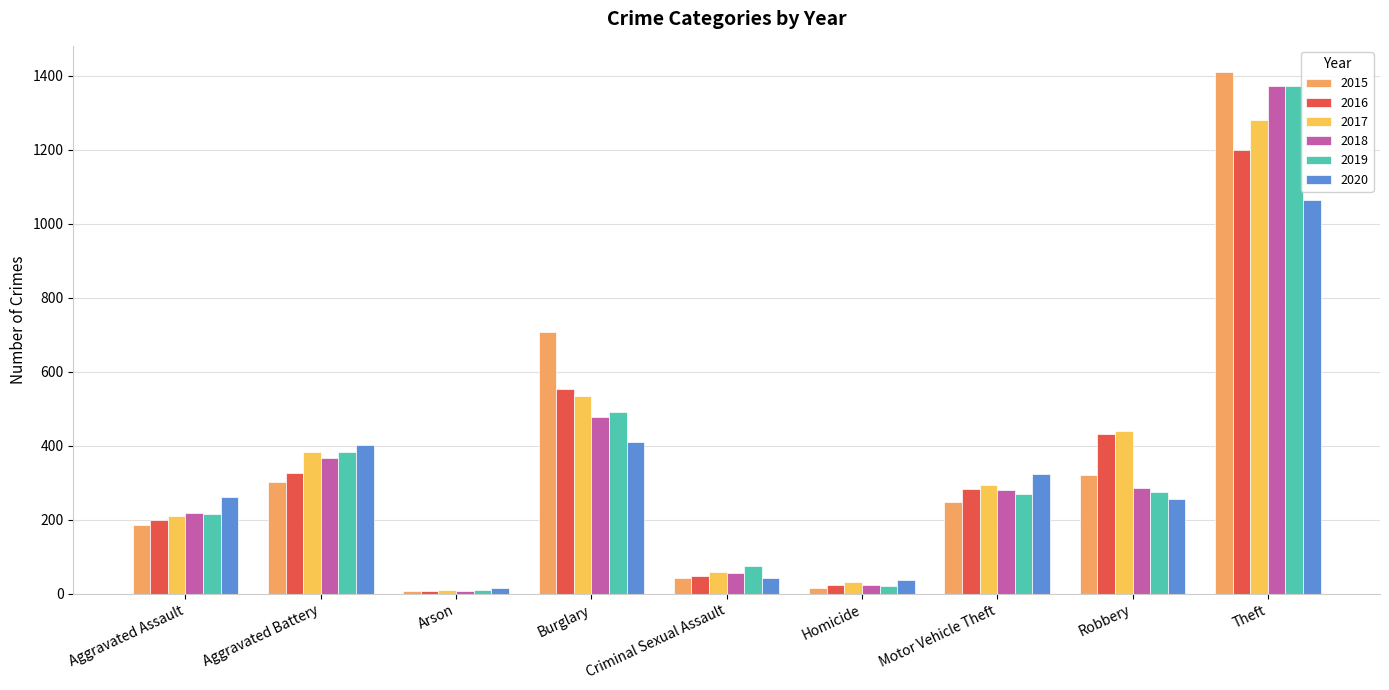

Reading left to right, transcribe all the data shown in this chart.

2015: 186	302	8	707	44	15	247	320	1410
2016: 200	326	7	554	48	24	284	433	1199
2017: 211	383	10	535	58	33	293	441	1279
2018: 219	366	7	477	57	25	281	287	1373
2019: 216	383	11	491	74	20	270	274	1371
2020: 262	403	16	410	44	38	325	256	1064